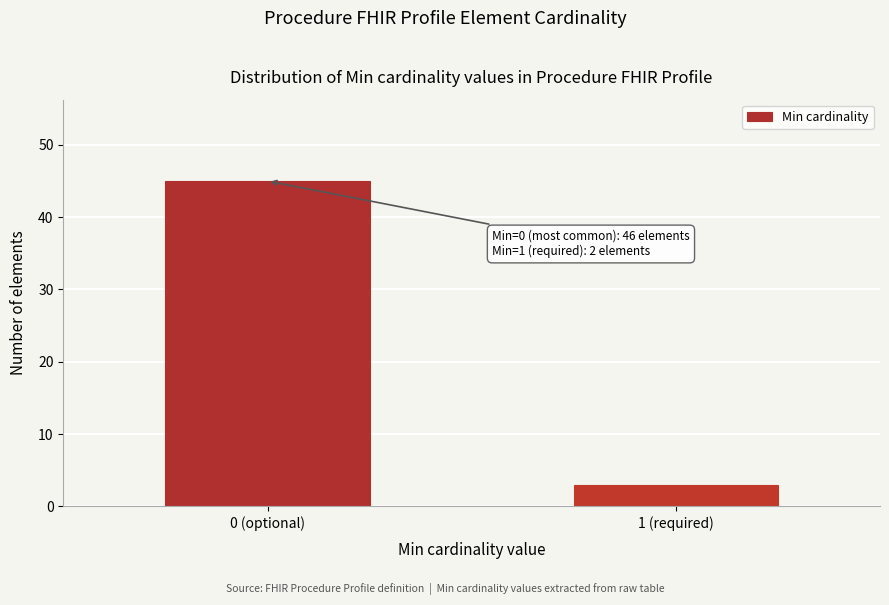

Reading right to left, extract all data points from this chart.

3	45